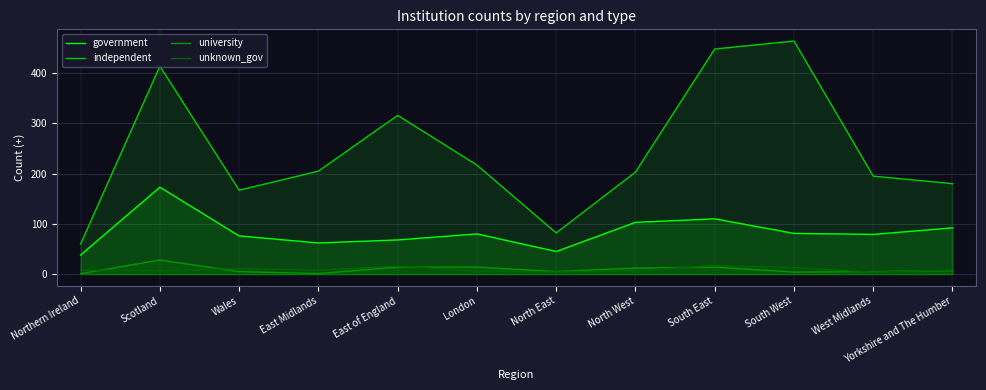

What is the greatest value displayed?

464